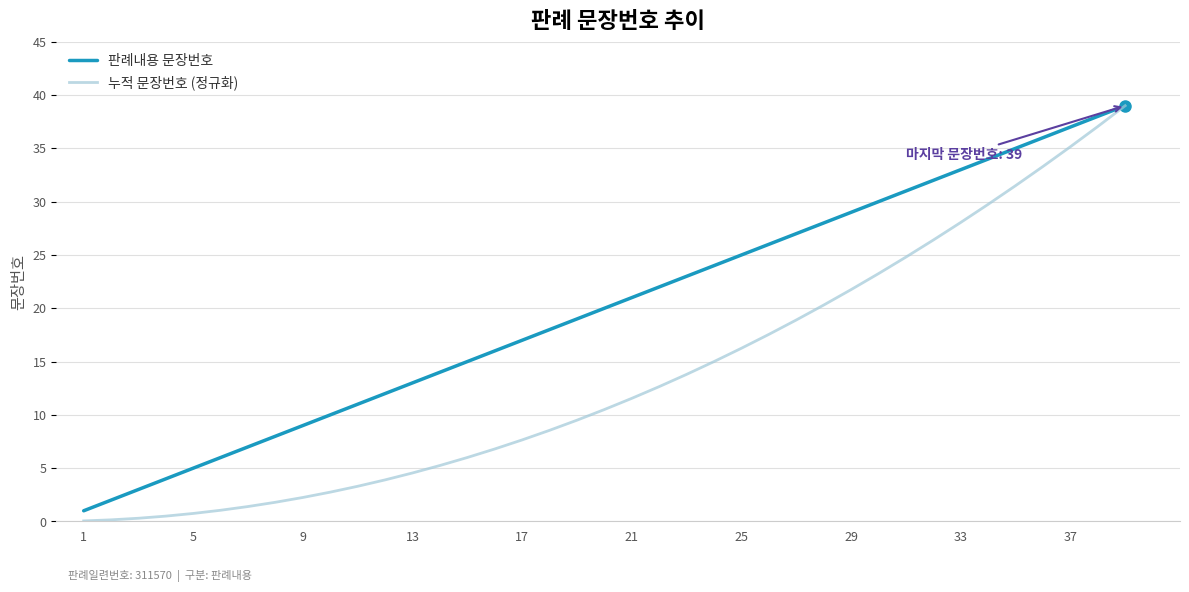

What is the greatest value displayed?

39.0